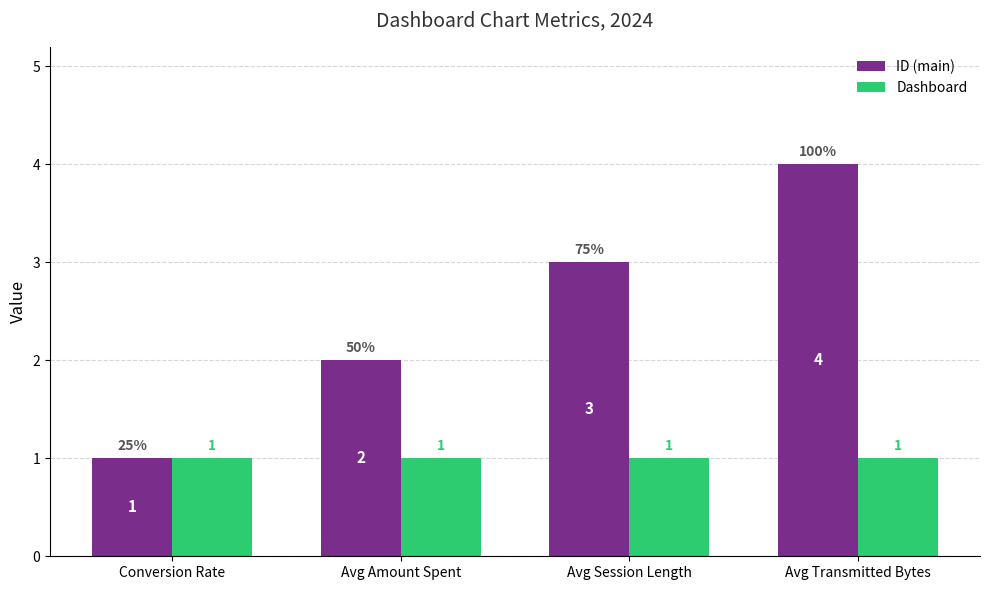

What is the spread (max minus min) of values at Avg Session Length?

2